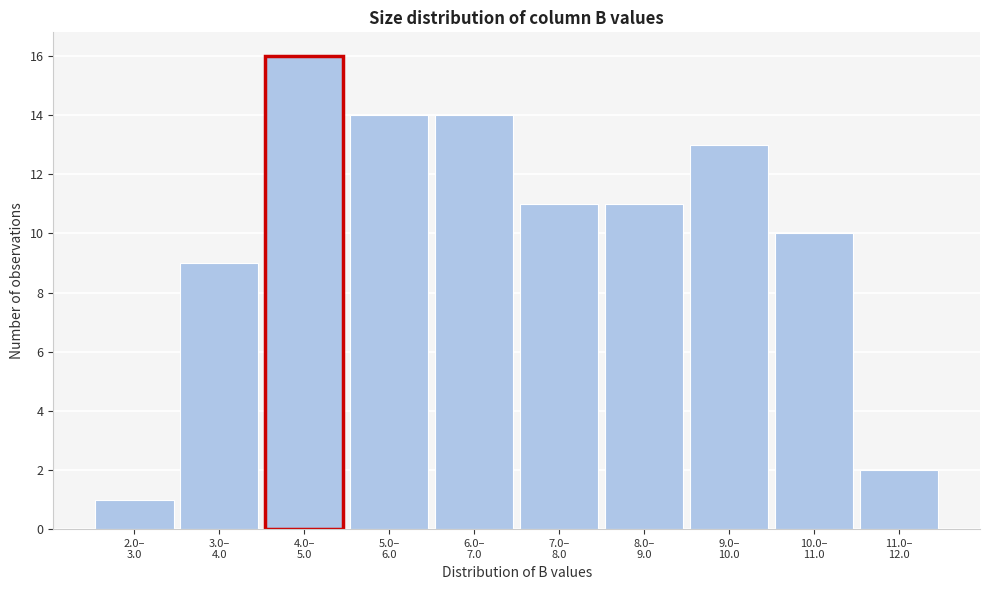

Reading left to right, extract all data points from this chart.

1	9	16	14	14	11	11	13	10	2